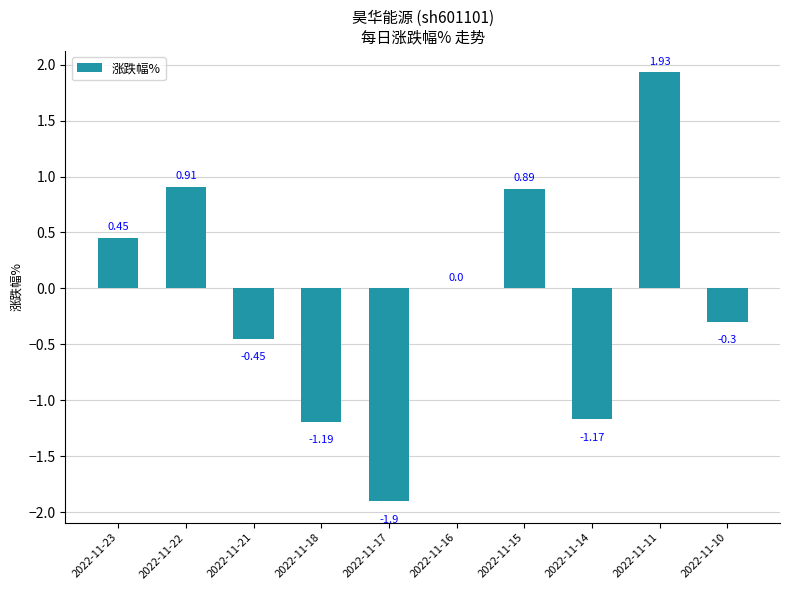

What is the change in value from 2022-11-14 to 2022-11-11?

+3.1